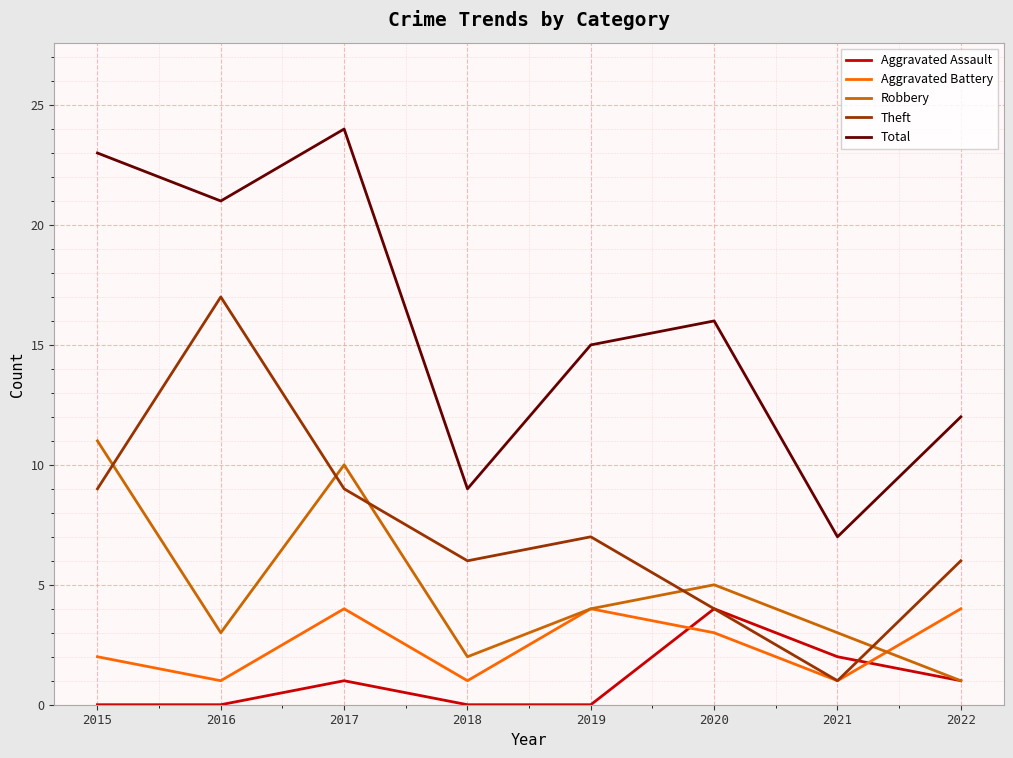

What is the maximum value for Theft?

17